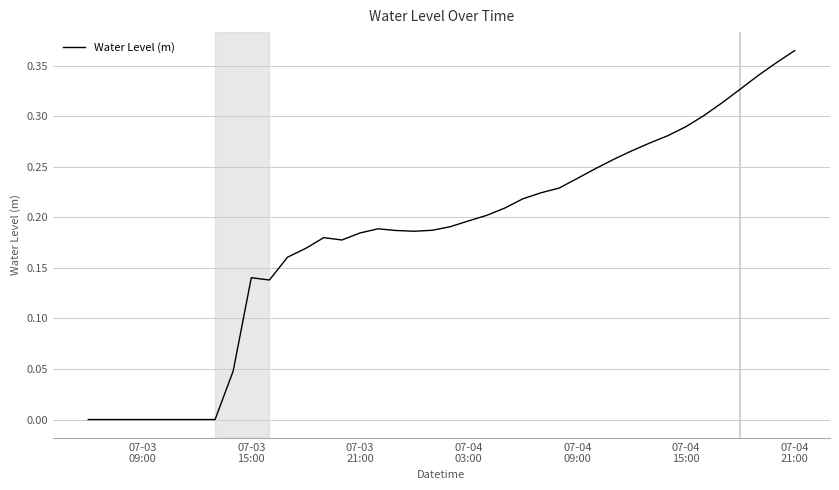

What is the sum of all values?

7.3